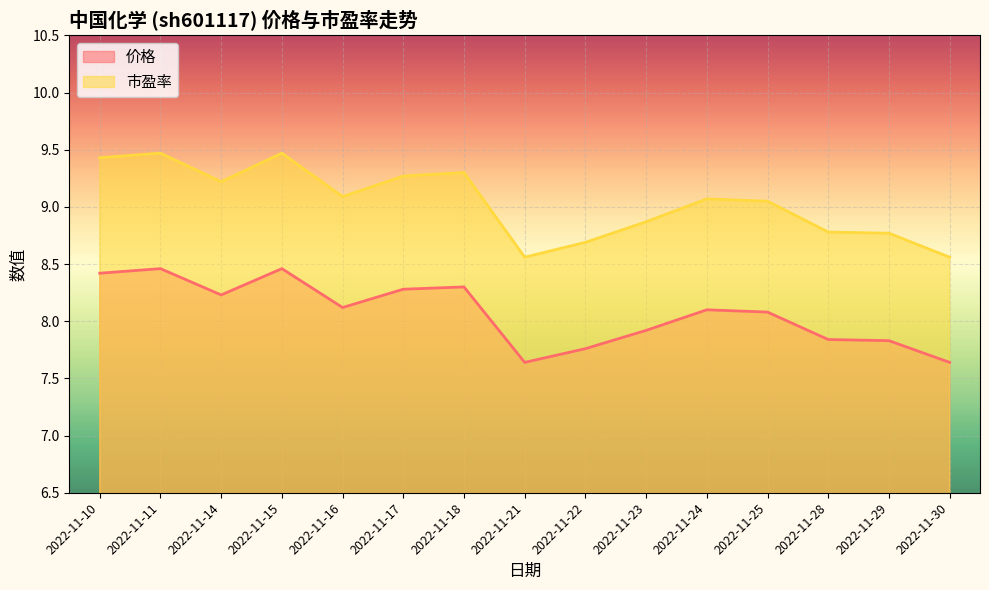

List the labels in order of 市盈率 value, smallest first.

2022-11-21, 2022-11-30, 2022-11-22, 2022-11-29, 2022-11-28, 2022-11-23, 2022-11-25, 2022-11-24, 2022-11-16, 2022-11-14, 2022-11-17, 2022-11-18, 2022-11-10, 2022-11-11, 2022-11-15